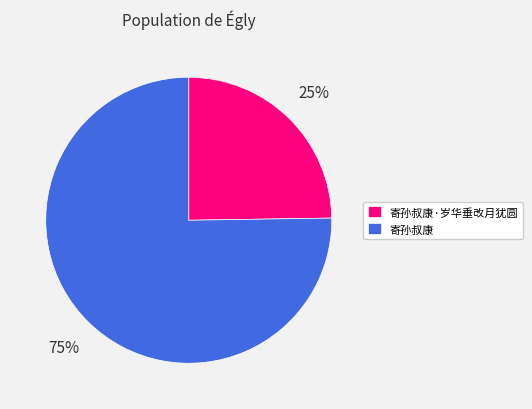

Which slice is the smallest?

寄孙叔康·岁华垂改月犹圆